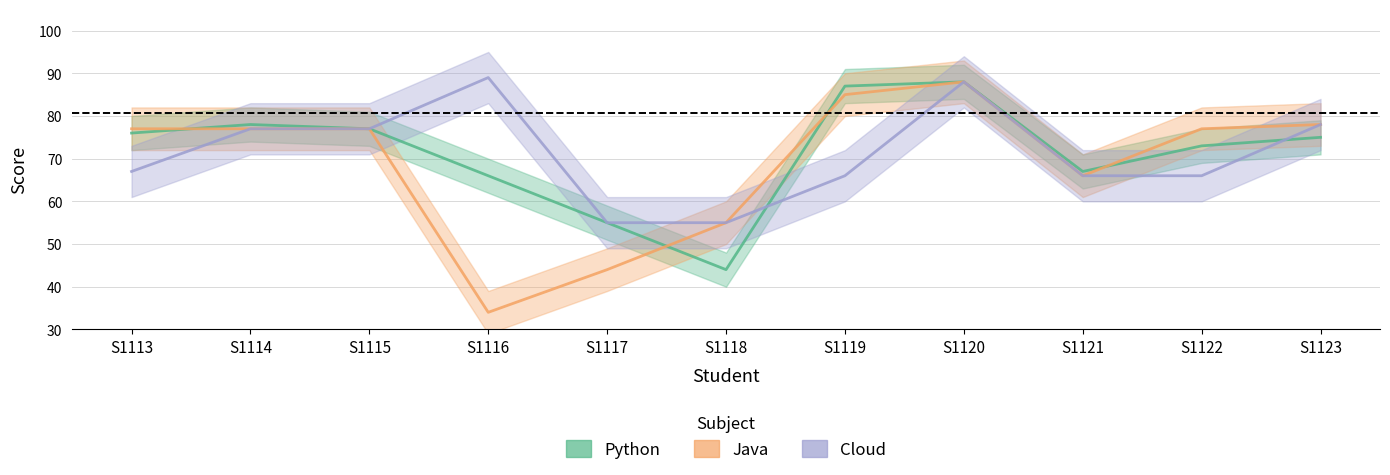

What is the value of the Python point at the 8th from the left?

88